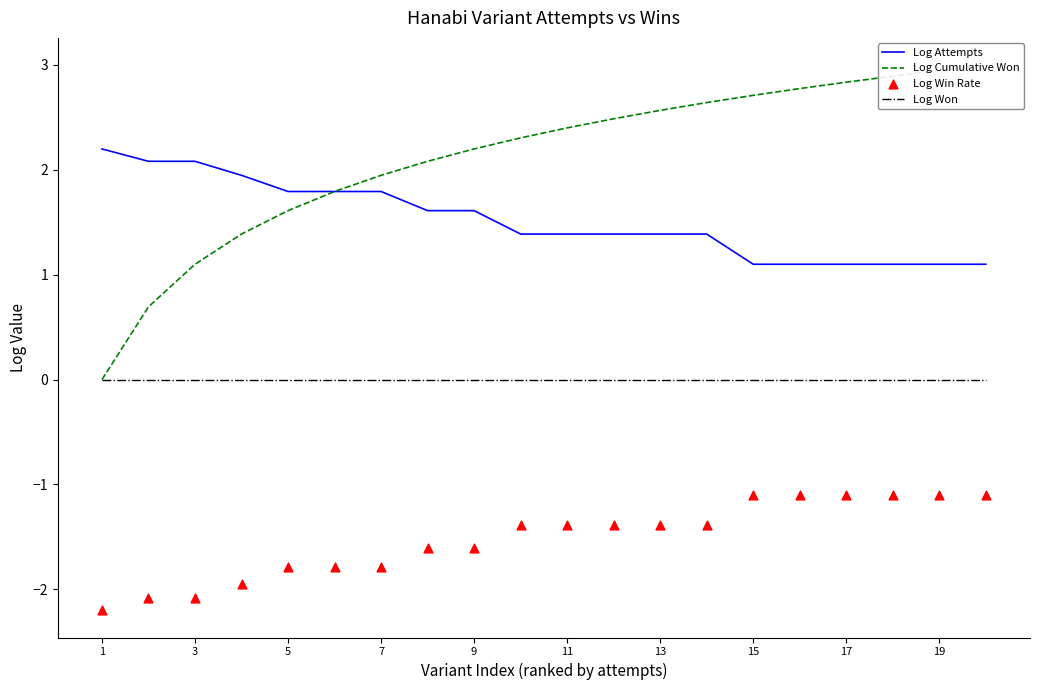

True or false: Log Won and Log Attempts intersect in this chart.

False